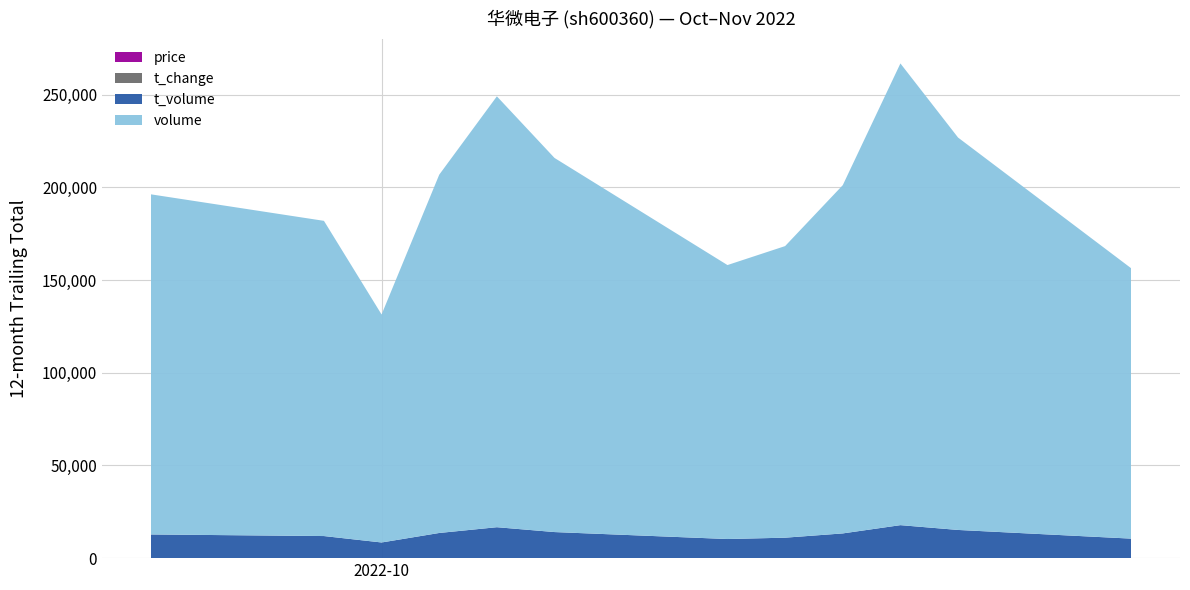

Reading left to right, what are all the values shown in this chart?

price: 2022-10-21=7.0	2022-10-24=7.0	2022-10-25=6.9	2022-10-26=7.1	2022-10-27=7.2	2022-10-28=6.9	2022-10-31=7.0	2022-11-01=7.1	2022-11-02=7.1	2022-11-03=7.2	2022-11-04=7.2	2022-11-07=7.2
t_change: 2022-10-21=1.9	2022-10-24=1.8	2022-10-25=1.3	2022-10-26=2.0	2022-10-27=2.4	2022-10-28=2.1	2022-10-31=1.5	2022-11-01=1.6	2022-11-02=2.0	2022-11-03=2.6	2022-11-04=2.2	2022-11-07=1.5
t_volume: 2022-10-21=12767.0	2022-10-24=11906.0	2022-10-25=8440.0	2022-10-26=13568.0	2022-10-27=16675.0	2022-10-28=14054.0	2022-10-31=10302.0	2022-11-01=11023.0	2022-11-02=13327.0	2022-11-03=17786.0	2022-11-04=15196.0	2022-11-07=10523.0
volume: 2022-10-21=183428.0	2022-10-24=169997.0	2022-10-25=122952.0	2022-10-26=193232.0	2022-10-27=232377.0	2022-10-28=201761.0	2022-10-31=147752.0	2022-11-01=157261.0	2022-11-02=187811.0	2022-11-03=249006.0	2022-11-04=211628.0	2022-11-07=145873.0